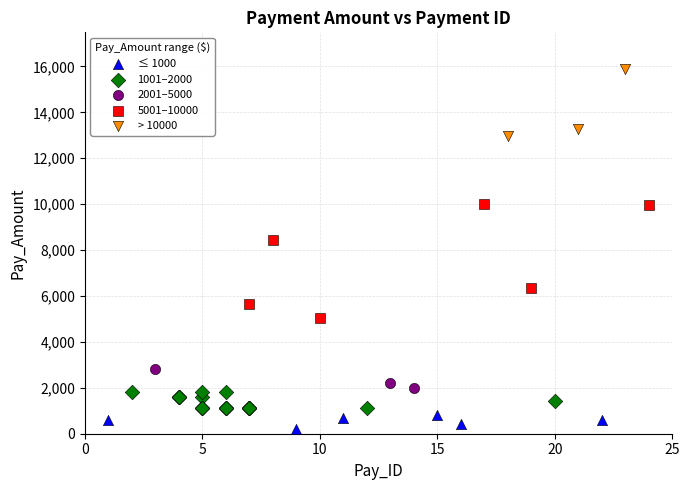

Which series has the largest Y range (max minus min)?

5001–10000